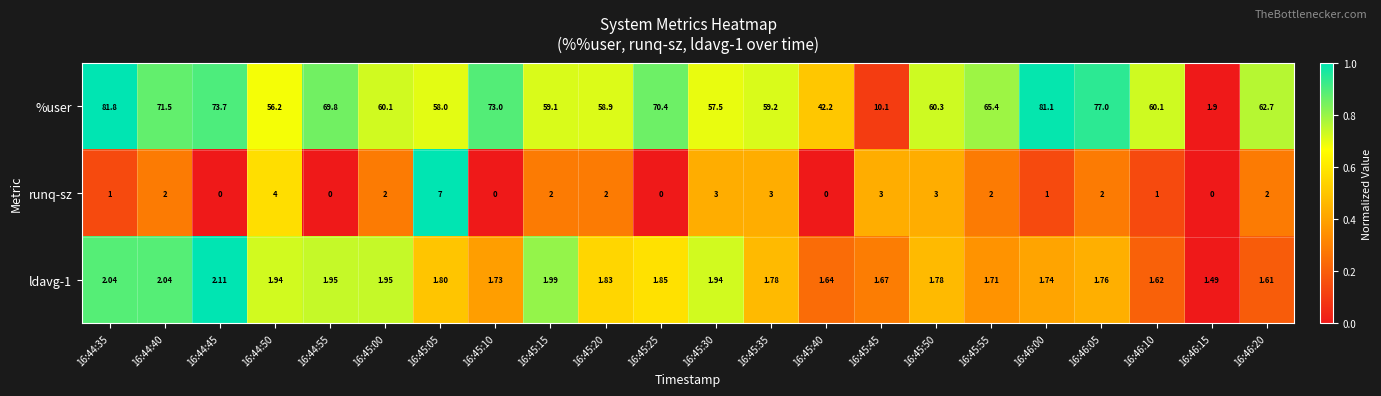

Which series has the largest total across all categories?

%user